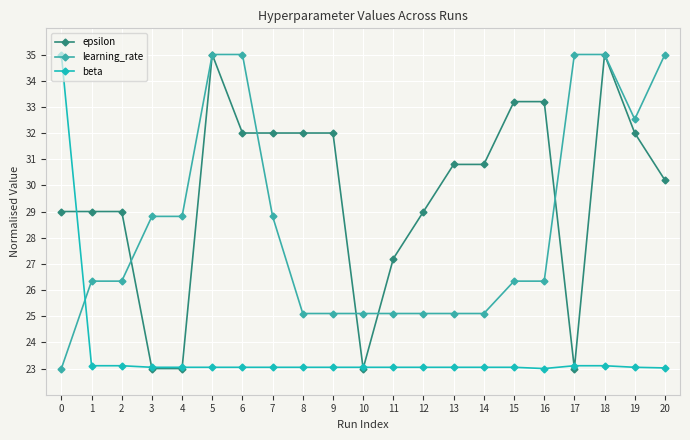

Does the chart display data point markers on the line(s)?

Yes